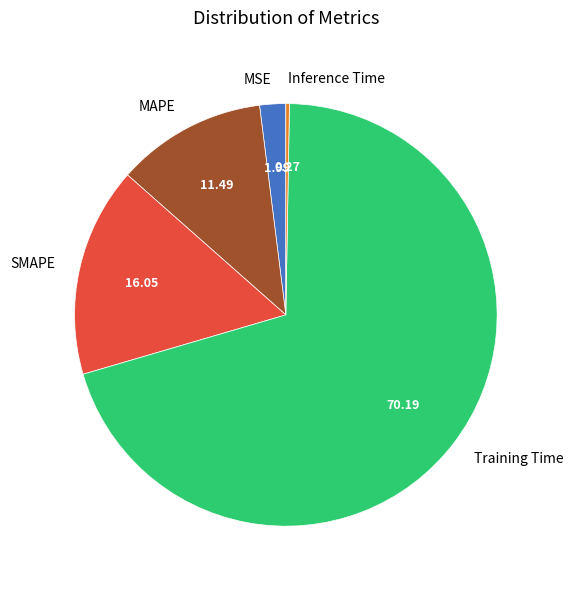

What is the majority slice?

Training Time